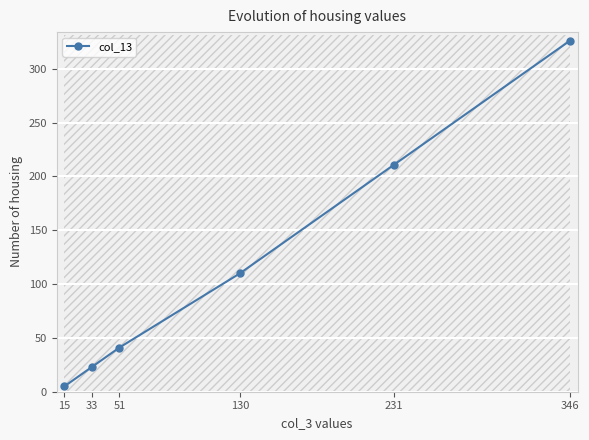

How many lines are shown in the chart?

1